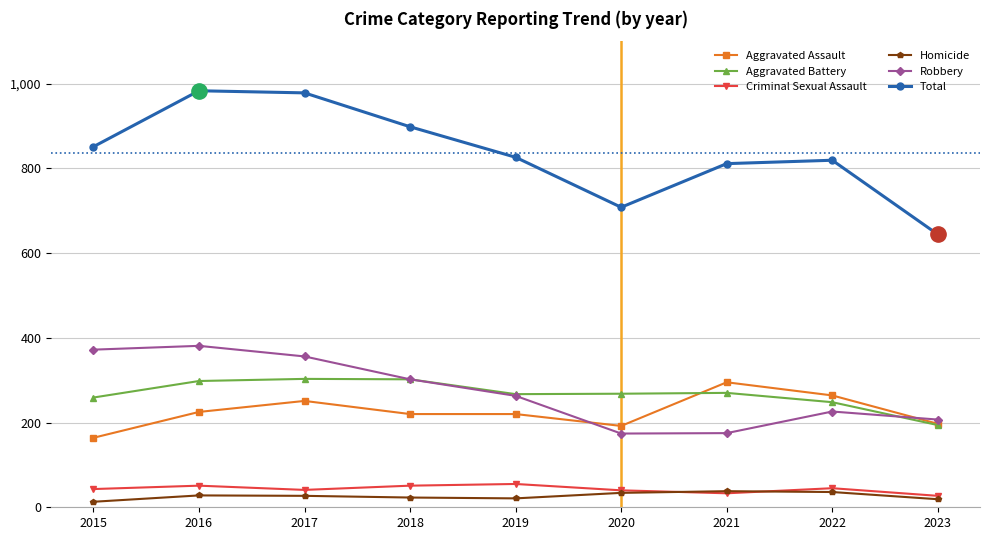

In Homicide, how many points are higher than both neighbors (excluding endpoints)?

2